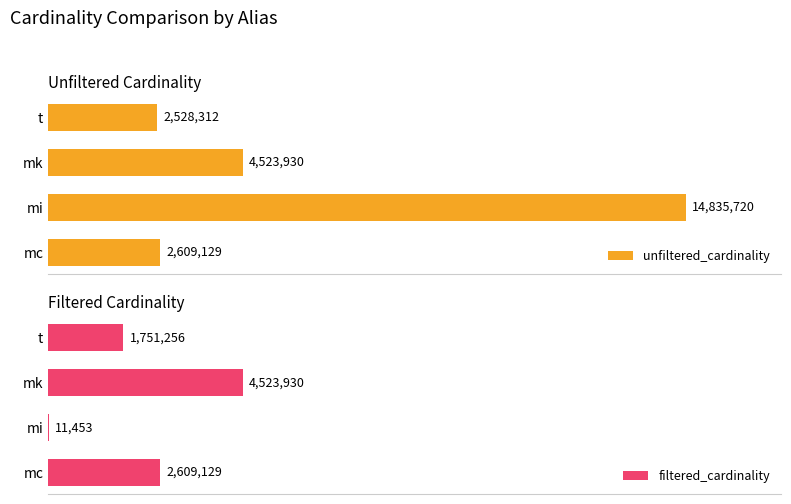

How many data points does each series have?

4